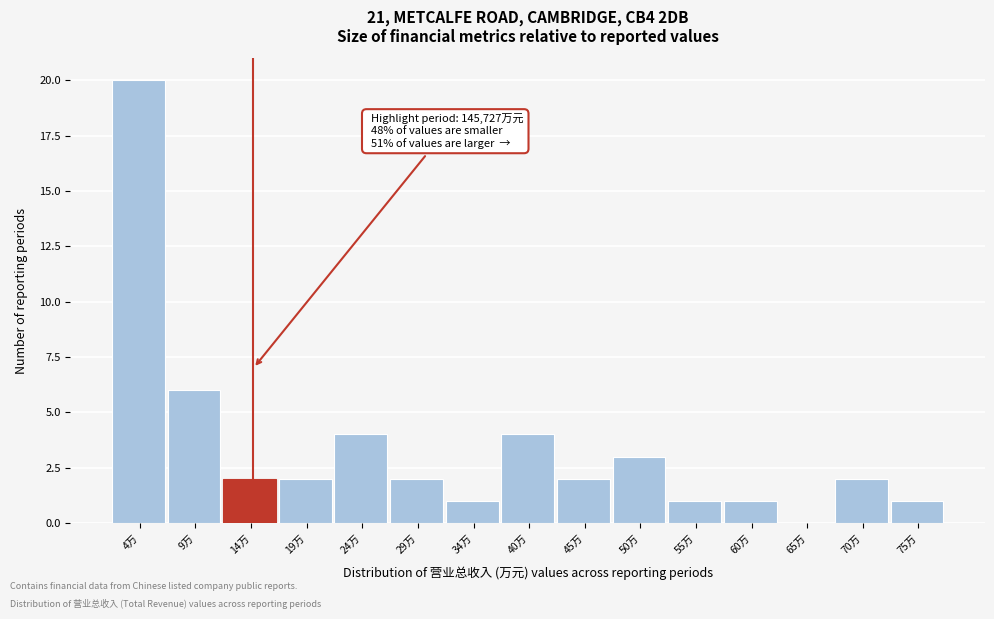

Reading left to right, what are all the values shown in this chart?

4万=20	9万=6	14万=2	19万=2	24万=4	29万=2	34万=1	40万=4	45万=2	50万=3	55万=1	60万=1	65万=0	70万=2	75万=1